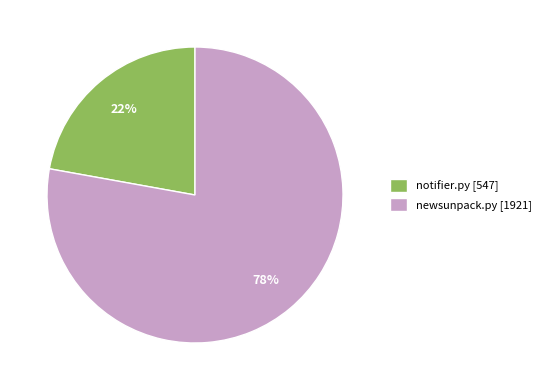

Does any single category account for the majority?

Yes